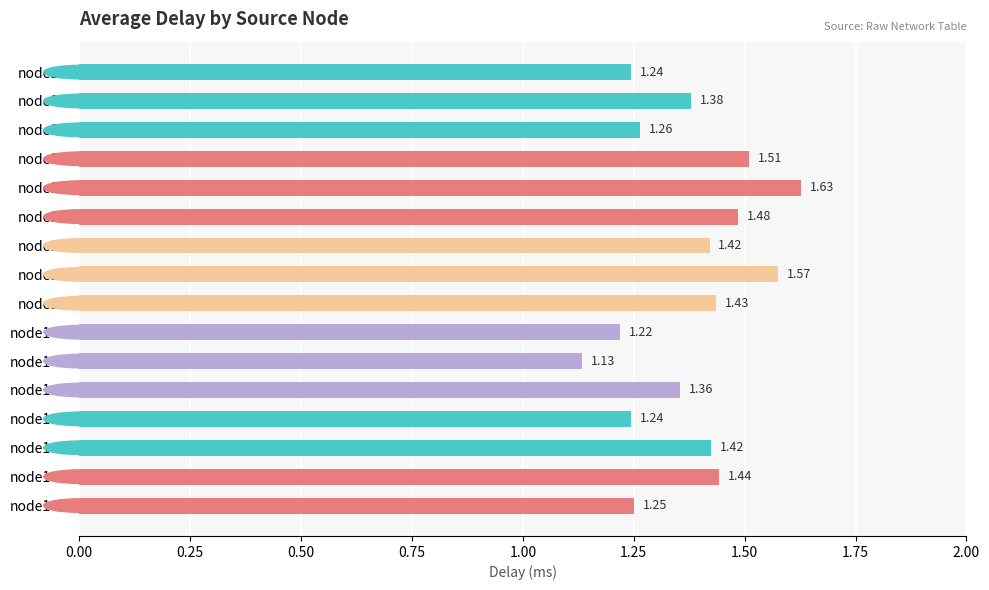

What is the change in value from node1=15 to node1=18?

+0.2